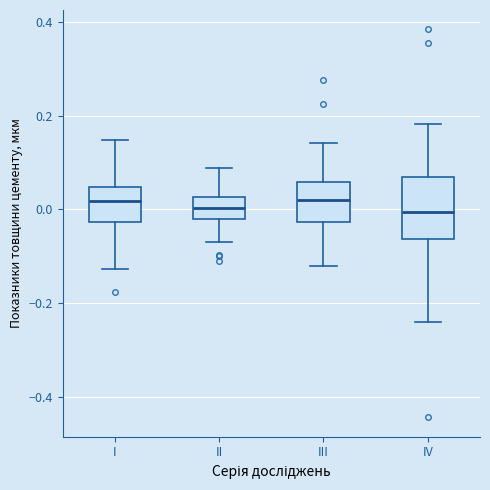

Where is the upper edge of the box for II on the y-axis? The values are not printed on the chart, so give them approximately, as read against the axis.

0.02